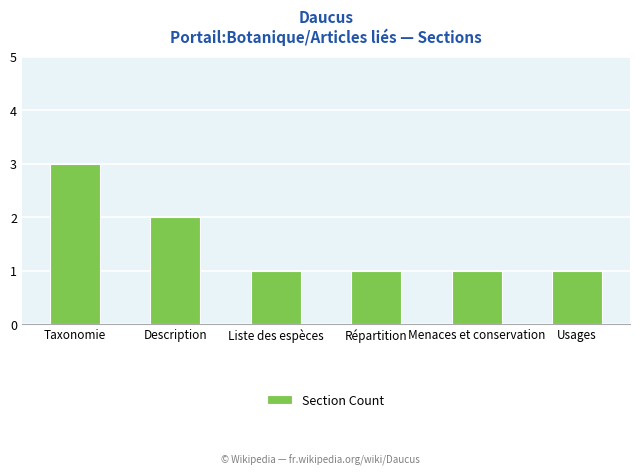

What is the approximate value at Menaces et conservation?

1